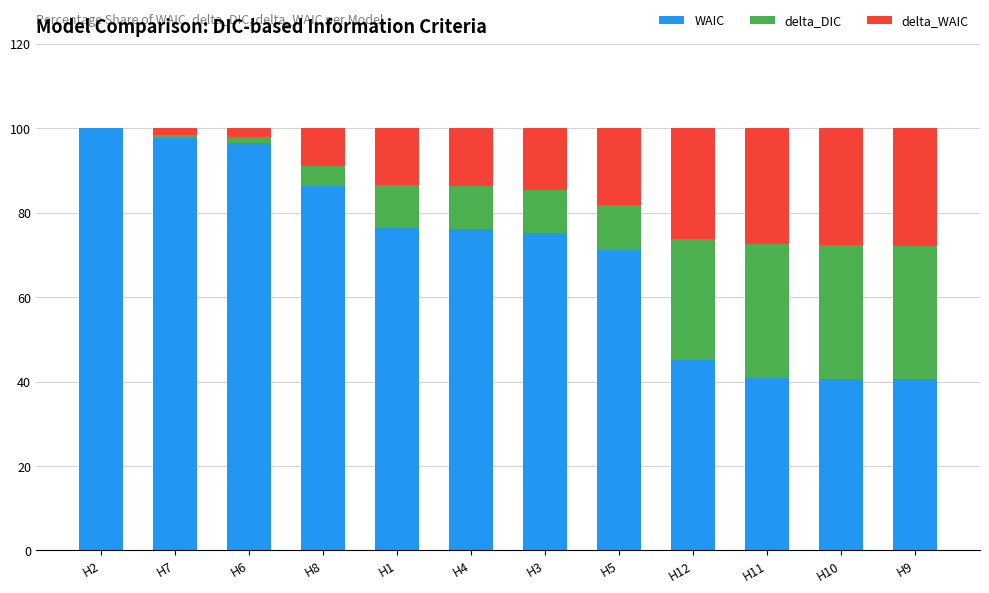

What is the sum of all WAIC values?

846.6